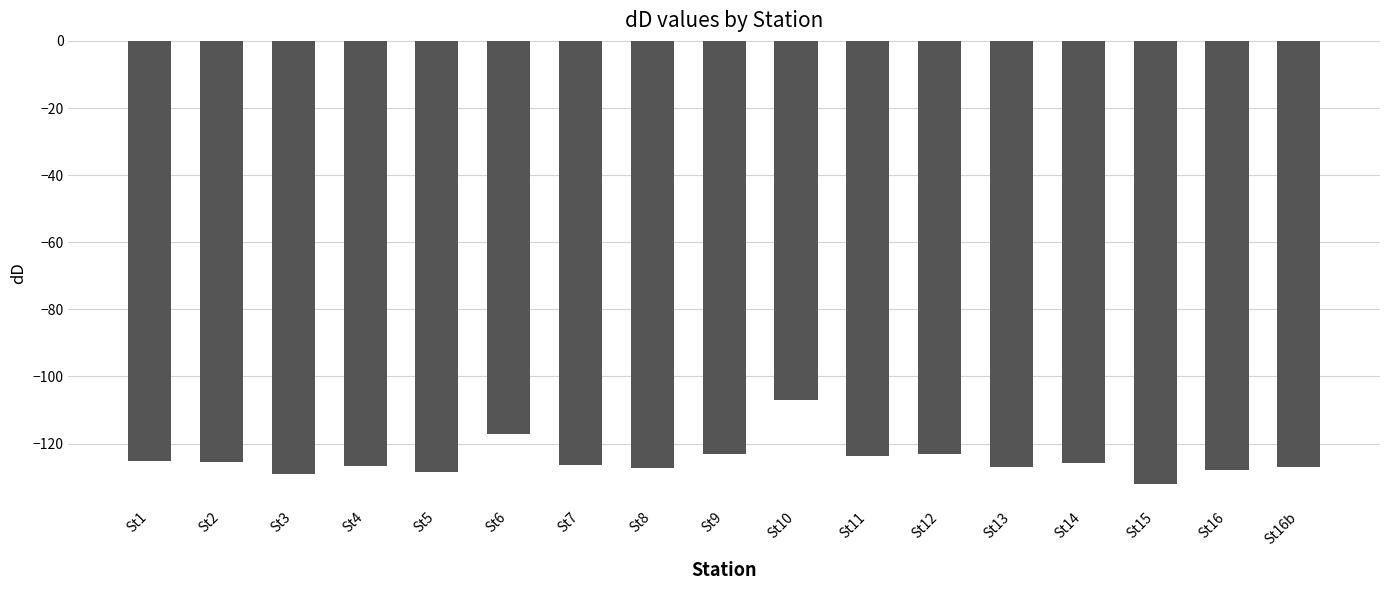

Which label corresponds to the smallest value in the chart?

St15